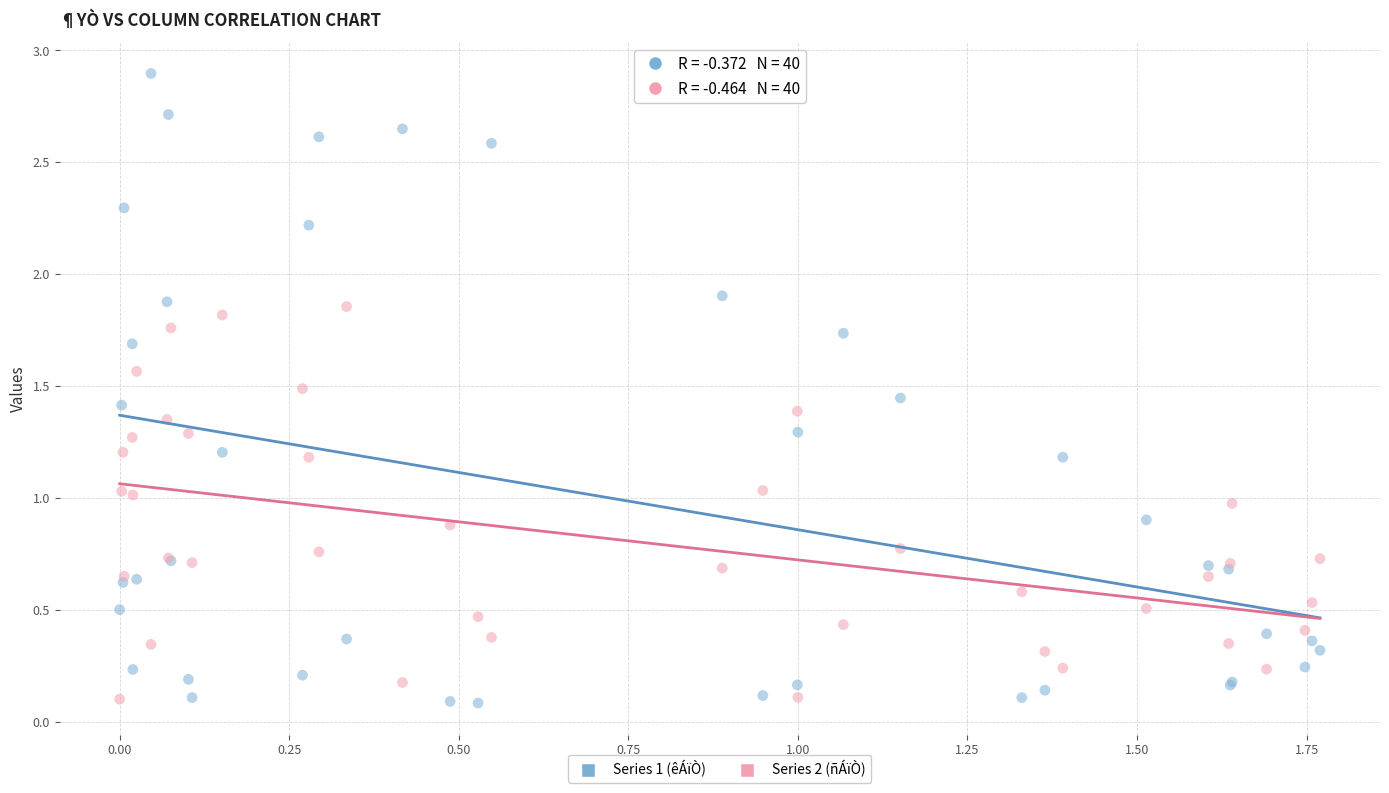

Which series reaches the maximum Y coordinate?

Series 1 (êÁïÒ)